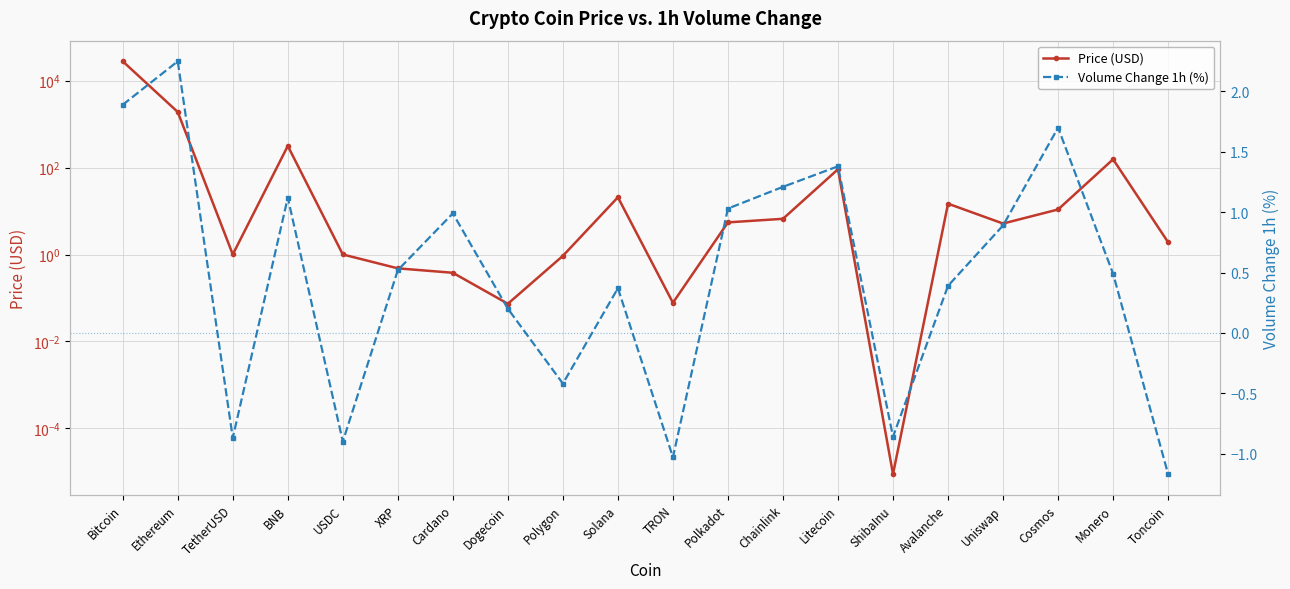

How many lines are shown in the chart?

2